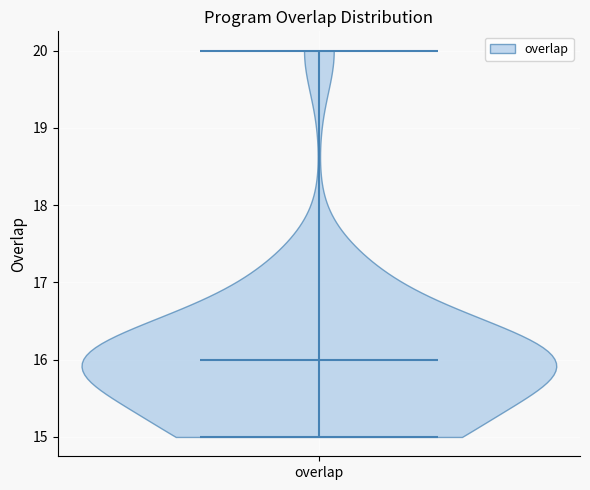

Read this violin plot against the y-axis: where its median line is, and the lowest and highest points the violin reaches. The values are not printed on the chart, so give them approximately, as read against the axis.

median line 16, lowest point 15, highest point 20